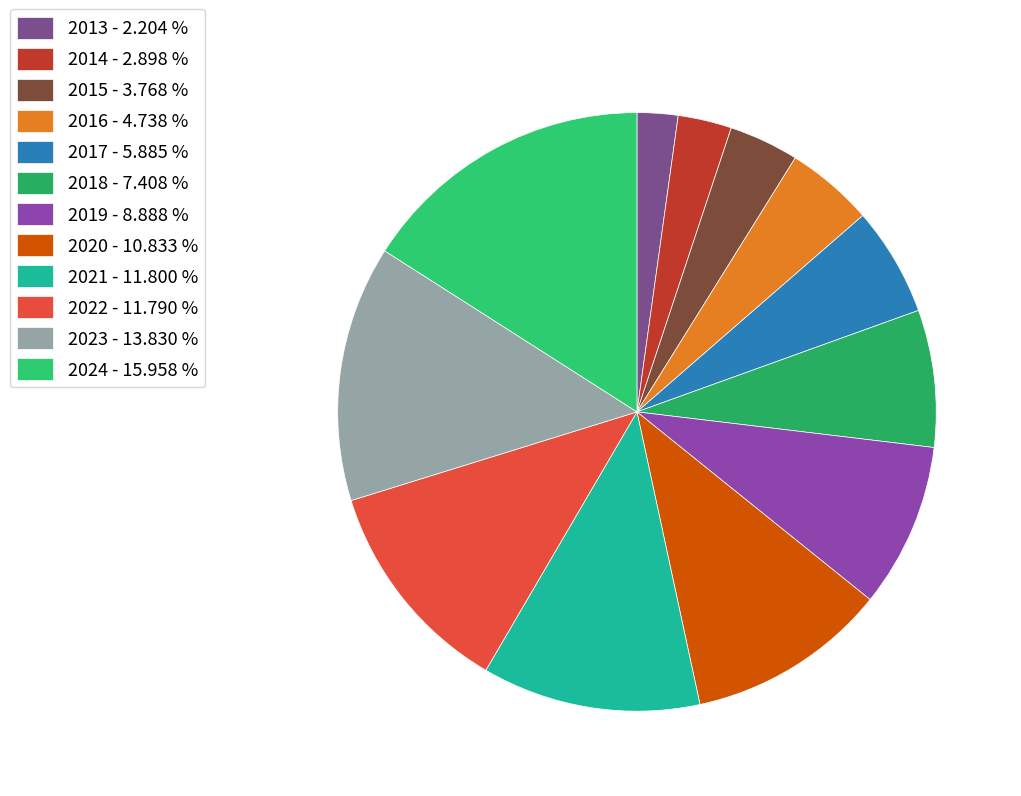

To the nearest percent, what portion does 2017 represent?

6%